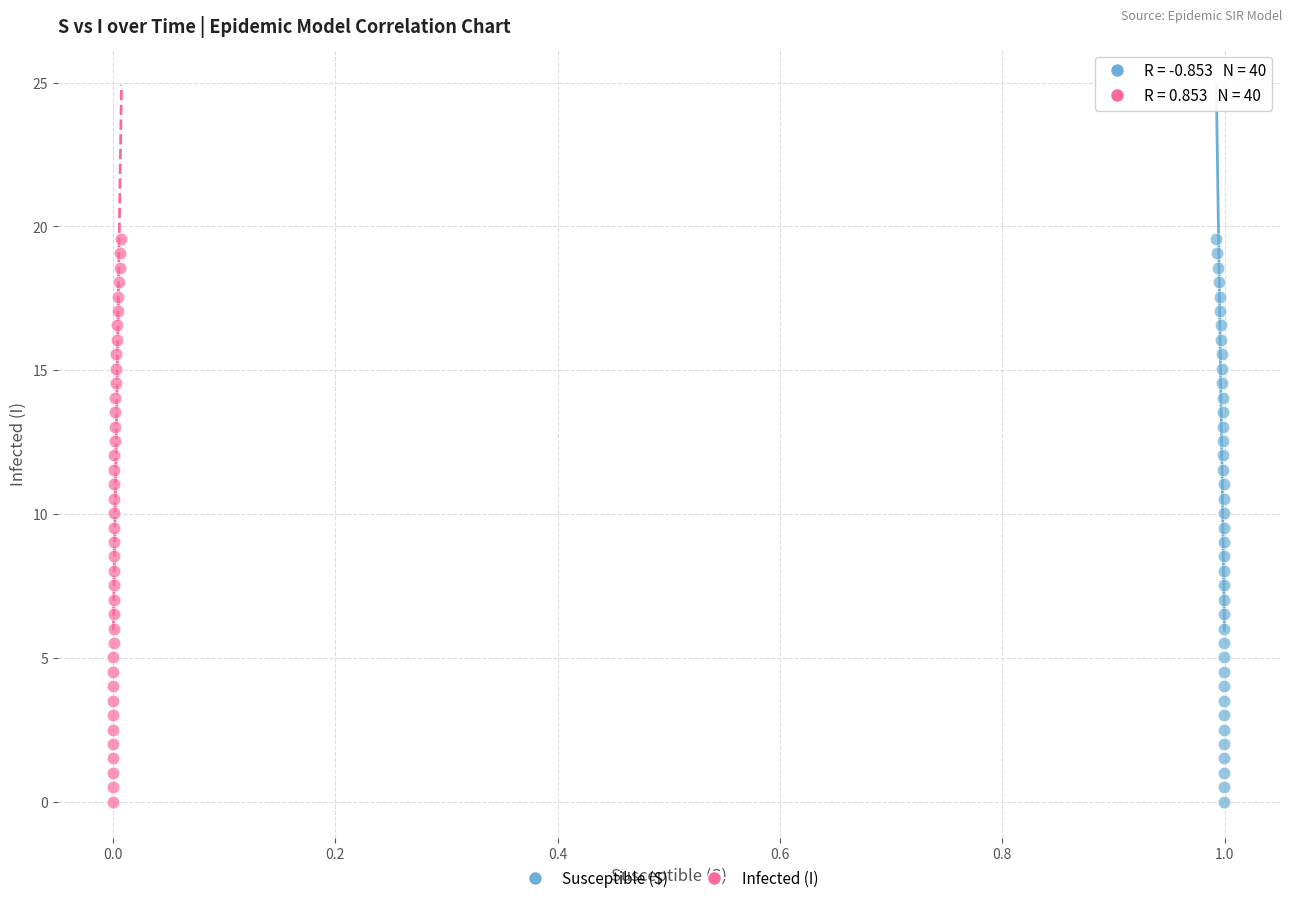

What are all the series names shown in the legend?

Susceptible (S), Infected (I)